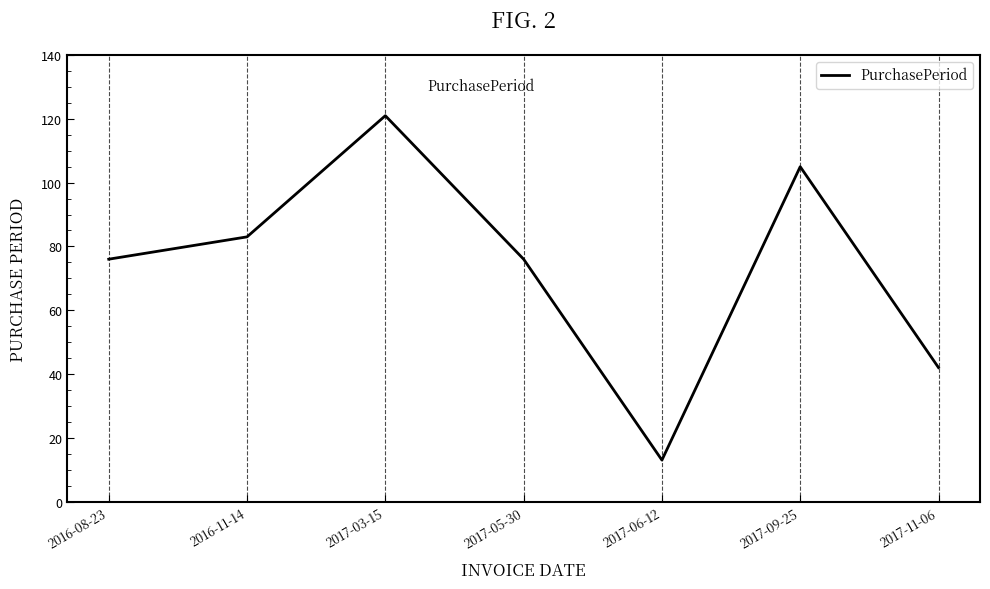

What is the greatest value displayed?

121